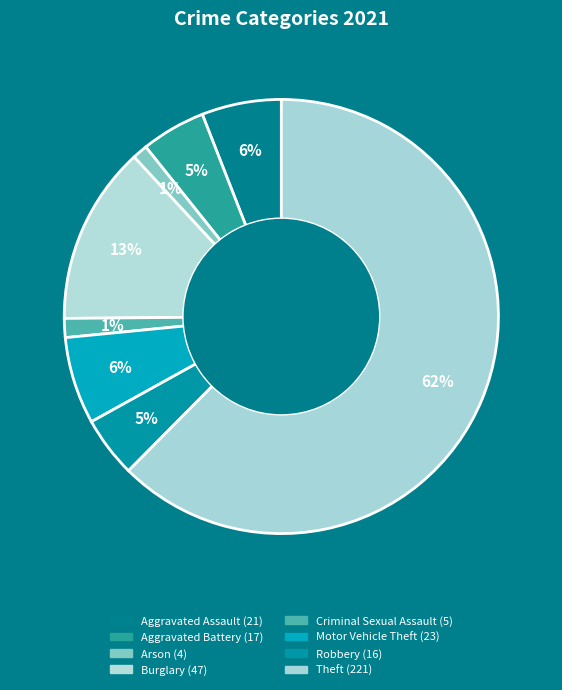

How many segments does this pie chart have?

8